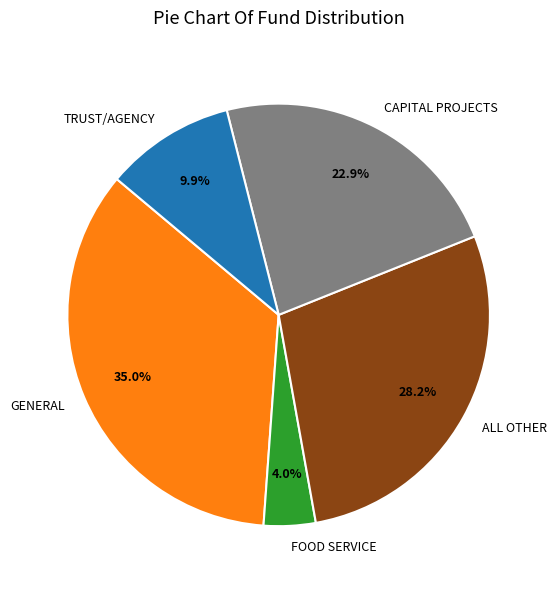

True or false: CAPITAL PROJECTS accounts for 9% of the total.

False